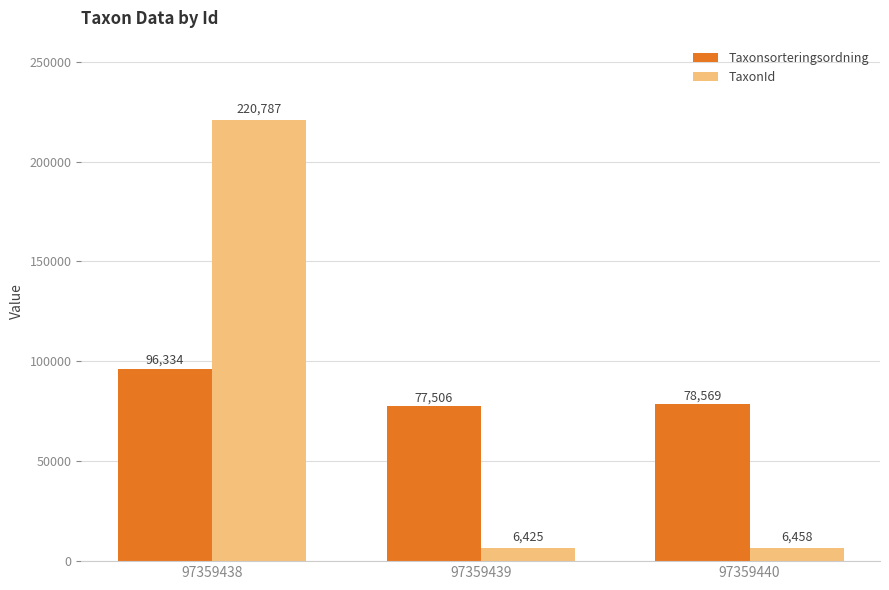

Rank the series by their average value, from lowest to highest.

TaxonId, Taxonsorteringsordning